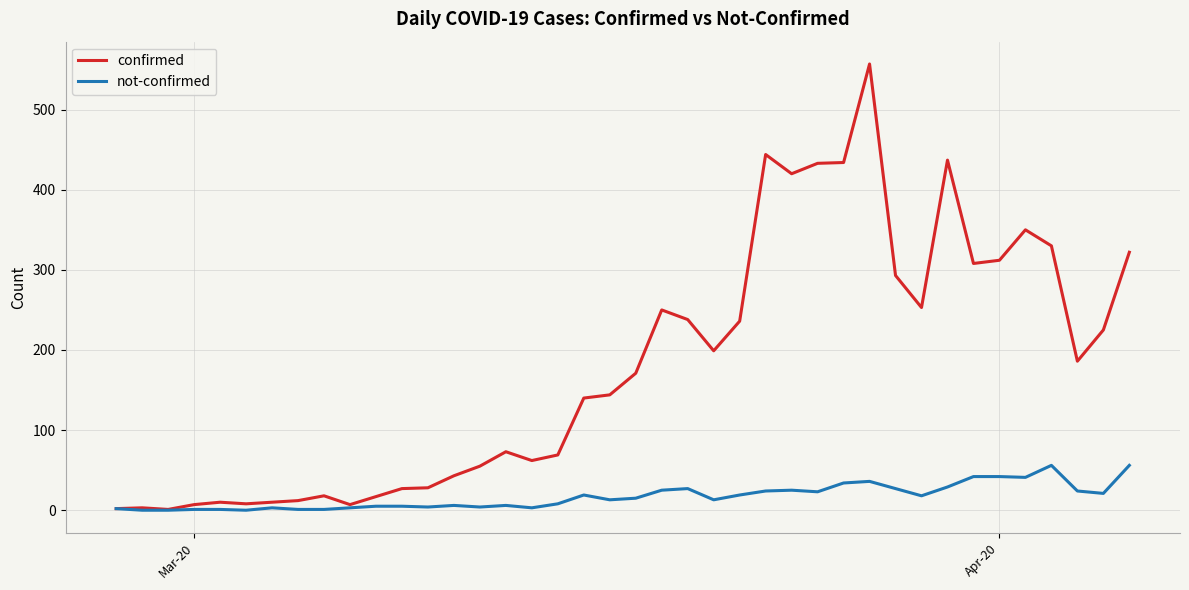

List the series in order of their peak value, lowest first.

not-confirmed, confirmed